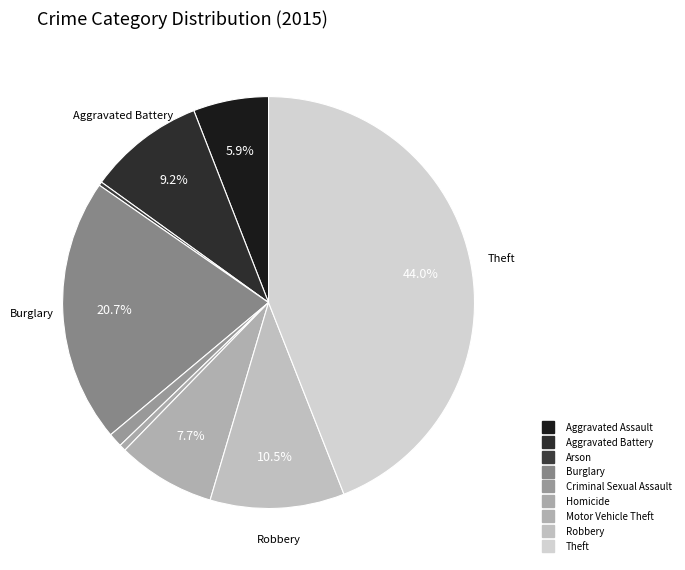

To the nearest percent, what portion does Burglary represent?

21%